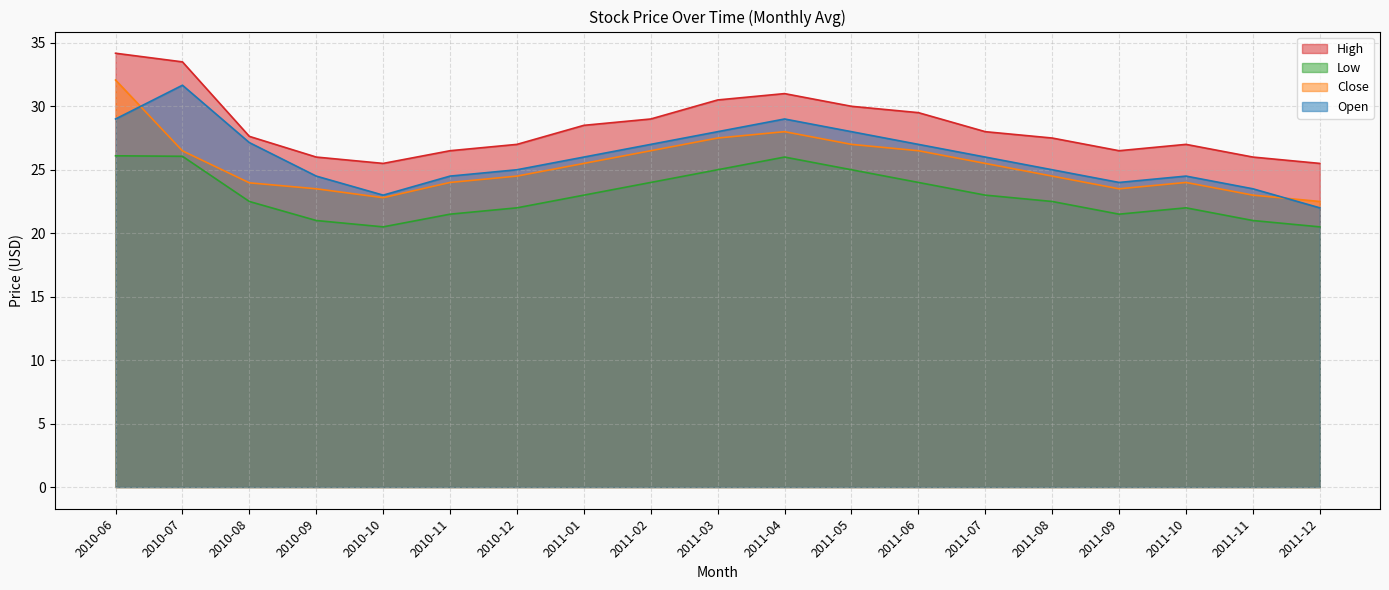

At how many categories does at least one series exceed 32?

2